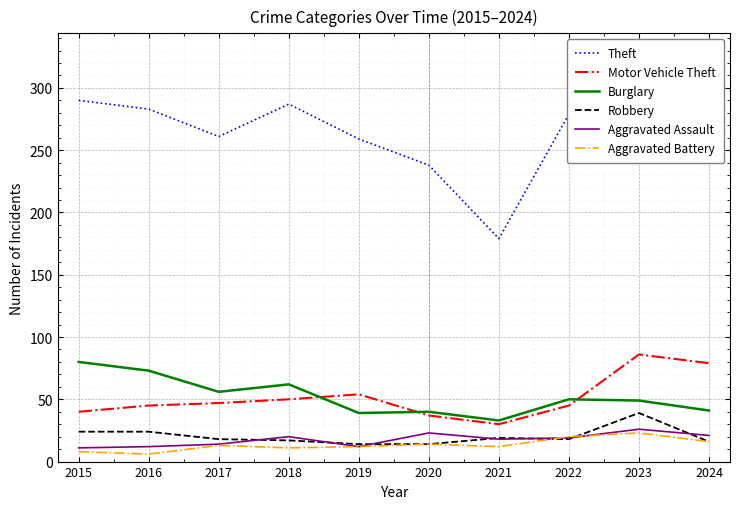

How many data points in Aggravated Battery are less than 13?

5